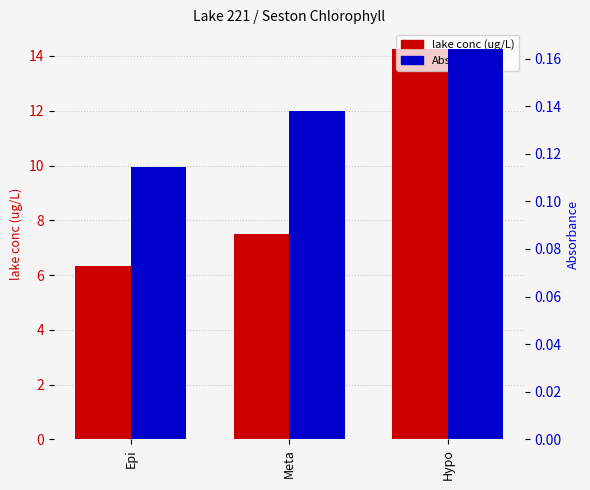

True or false: lake conc (ug/L) has a value of 14.3 at Hypo.

True